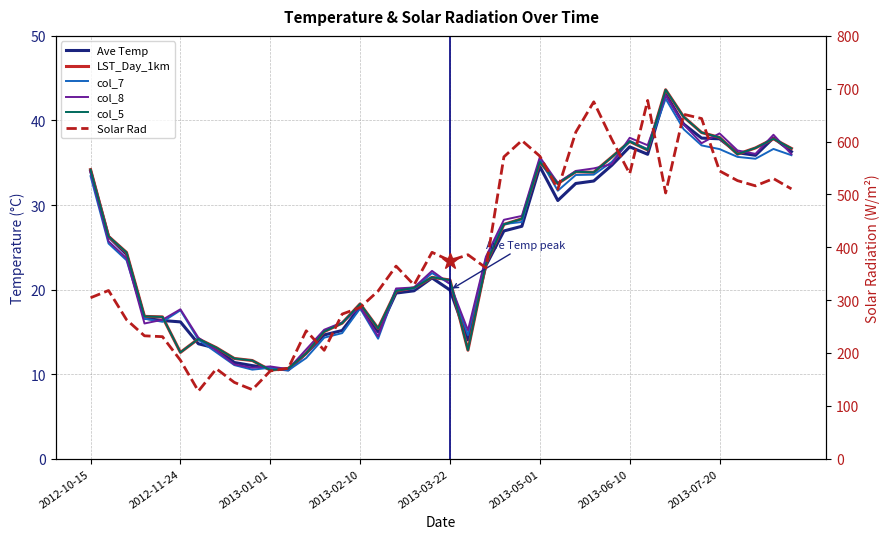

Rank the series by their maximum value, from lowest to highest.

col_7, col_8, Ave Temp, LST_Day_1km, col_5, Solar Rad